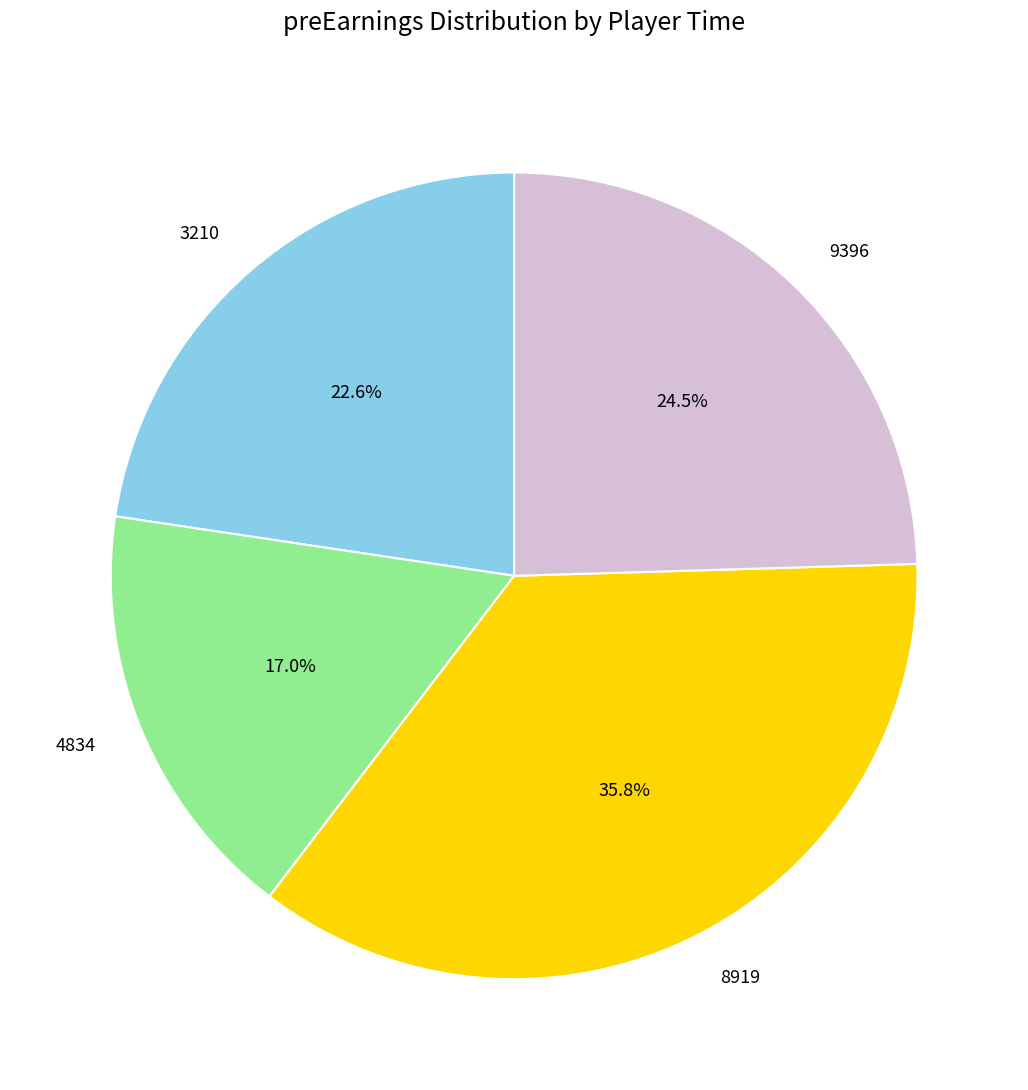

Combined, what portion of the pie is 9396 and 4834?

41.5%